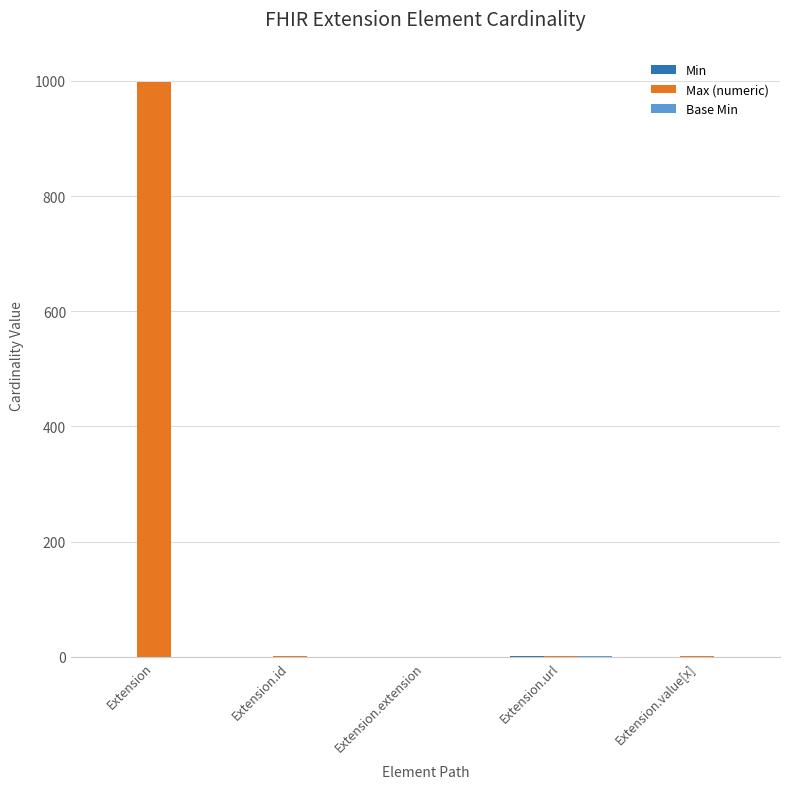

Which series has the largest total across all categories?

Max (numeric)